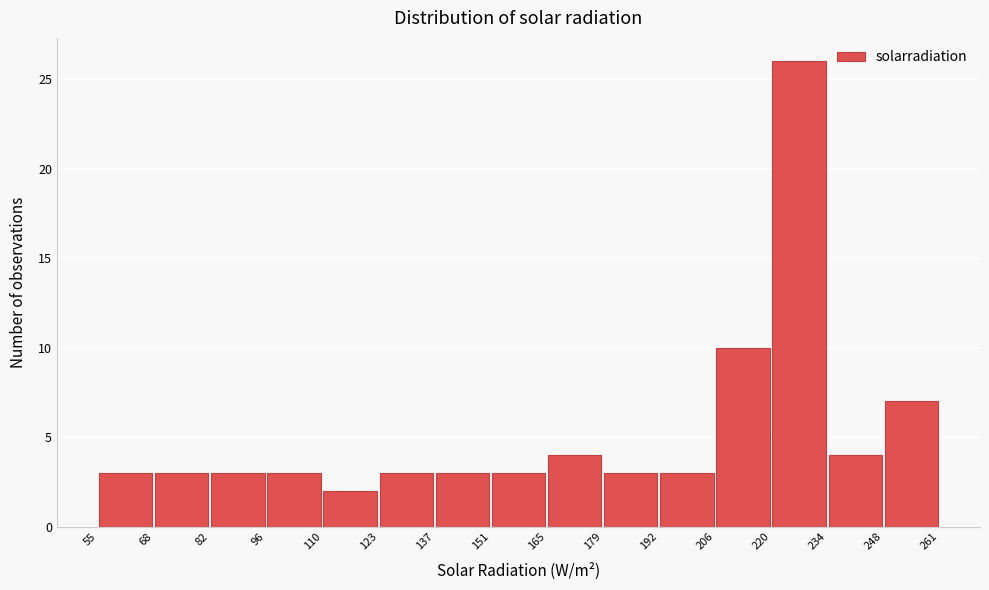

What is the height of the bar covering 55 to 68 on the x-axis? The values are not printed on the chart, so give them approximately, as read against the axis.

3